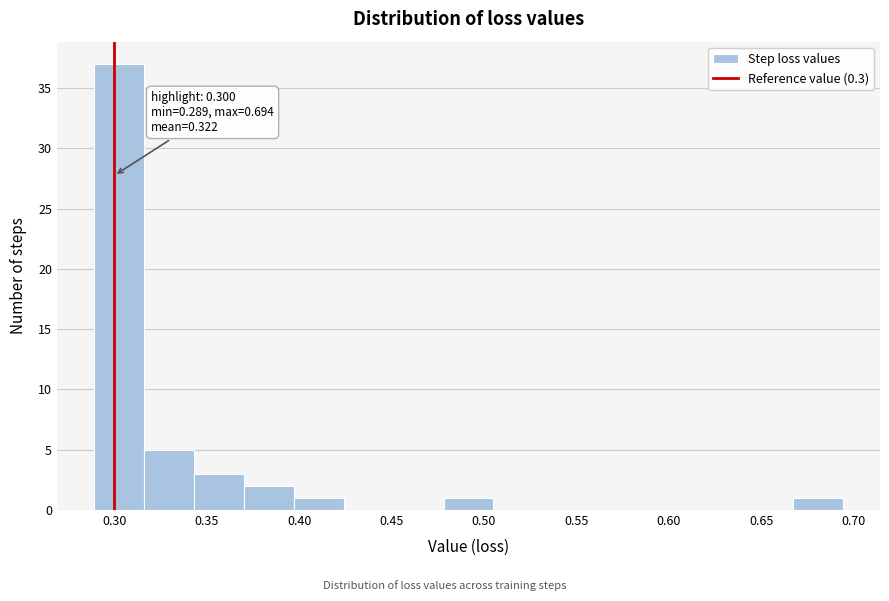

Which range on the x-axis has the tallest bar?

0.290 to 0.315